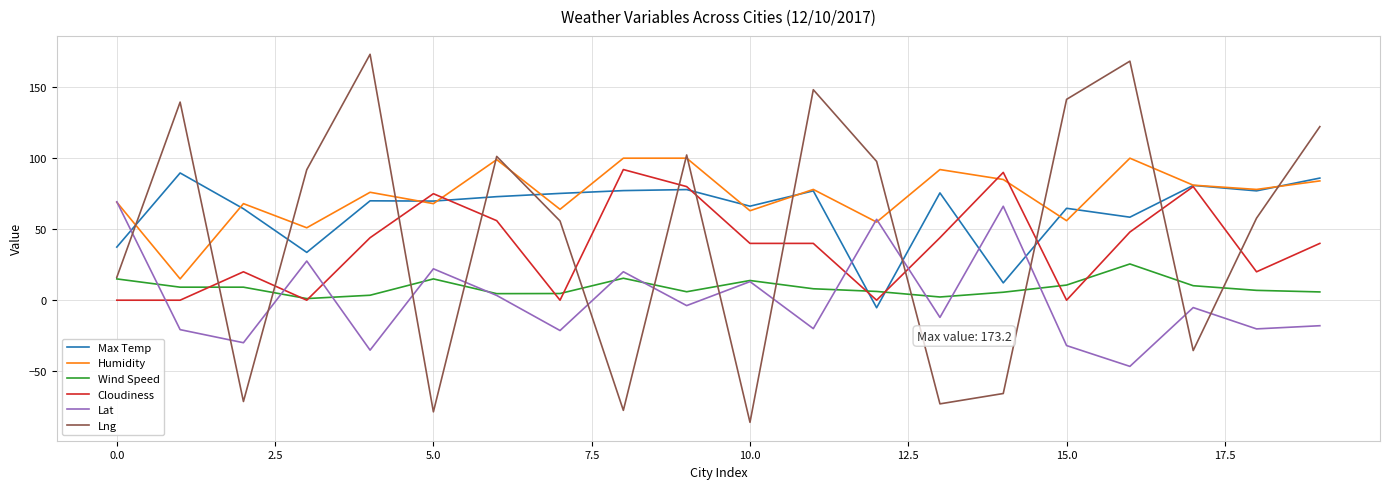

Which series has the widest spread of values?

Lng